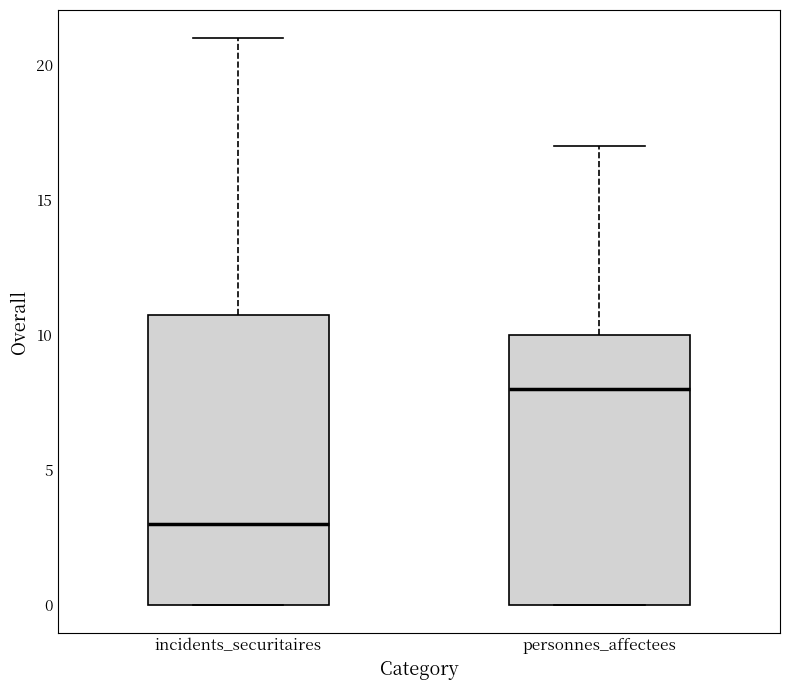

Reading left to right, transcribe this box plot: for each box, give where its median line is, the range the box spans, and where its two whiskers end, as read against the y-axis. The values are not printed on the chart, so give them approximately, as read against the axis.

incidents_securitaires: median 3, box 0 to 11, whiskers 0 to 21
personnes_affectees: median 8, box 0 to 10, whiskers 0 to 17